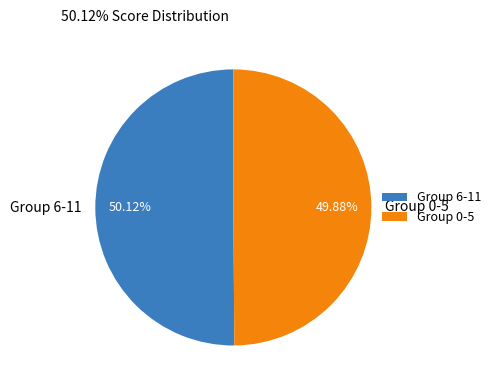

Do Group 0-5 and Group 6-11 together represent more than half of the pie?

Yes